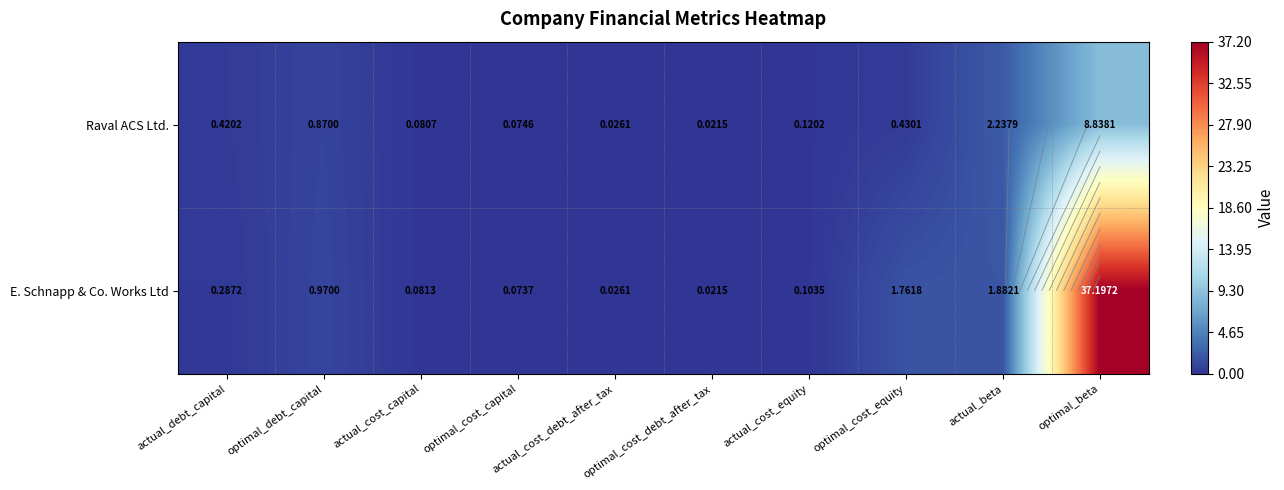

Between actual_cost_capital and optimal_cost_capital, which is larger?

actual_cost_capital